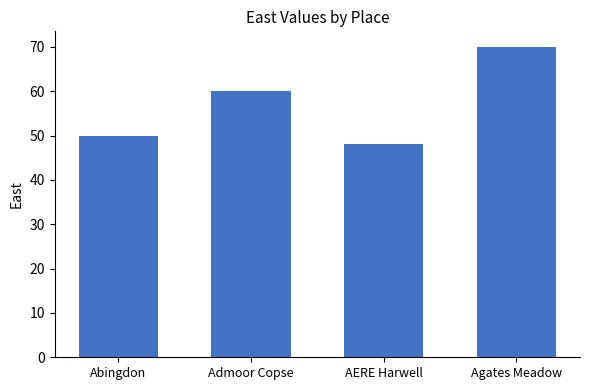

What is the ratio of the value at Abingdon to the value at Agates Meadow?

0.7